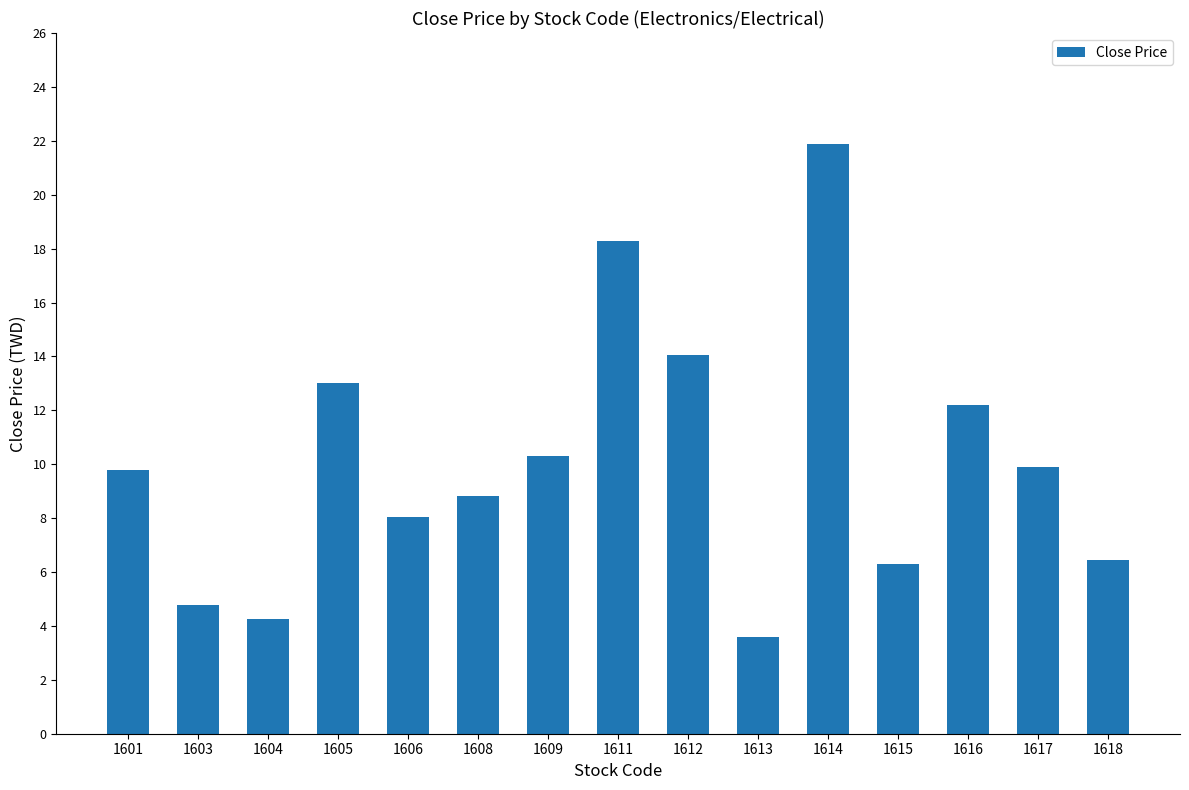

The value at 1608 is 8.8. True or false?

True